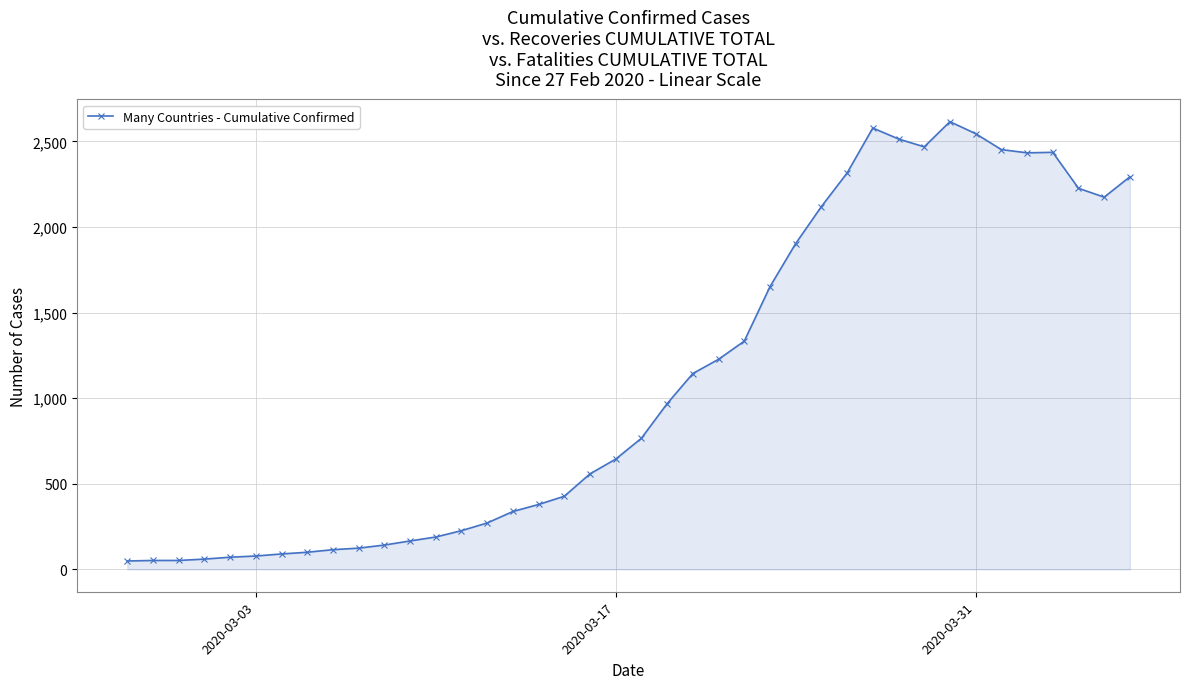

What is the average value?

1107